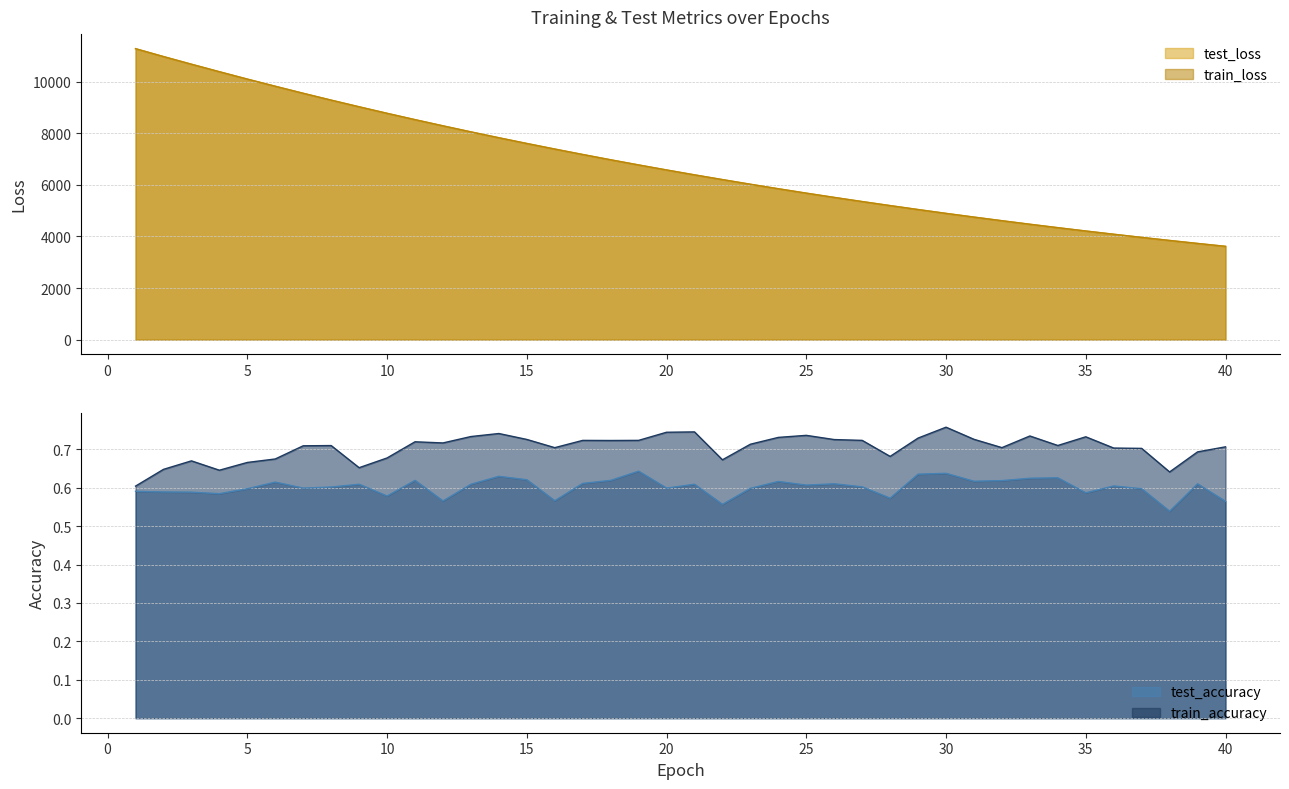

Is it true that train_accuracy equals 0.7 at 18?

True